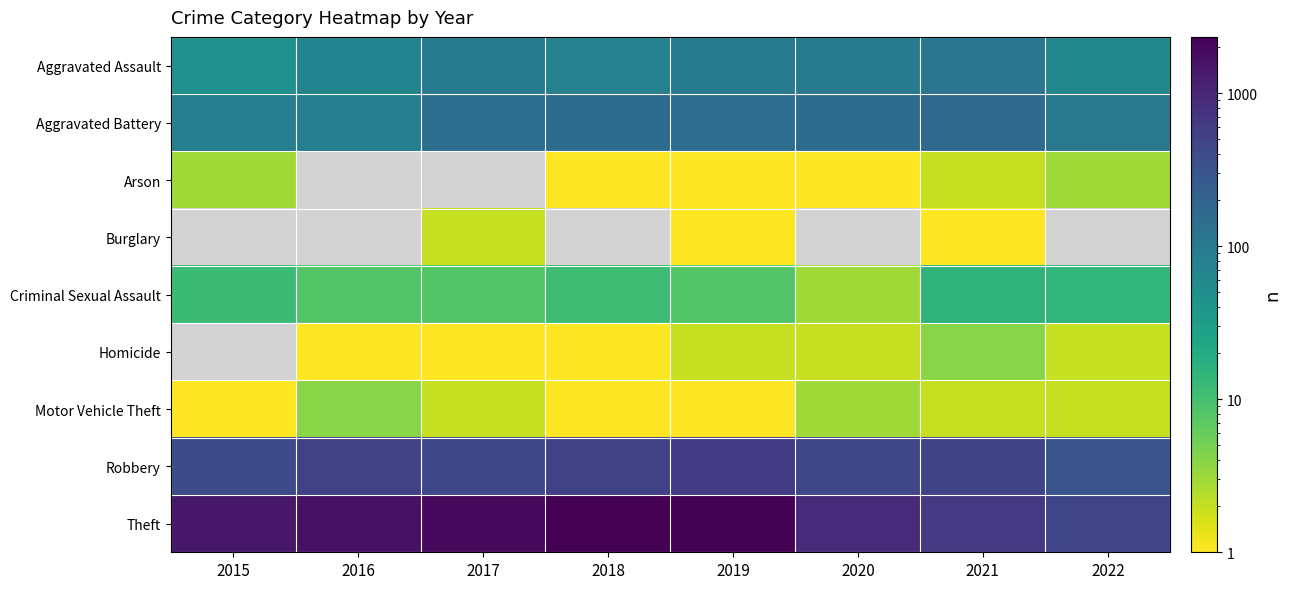

At how many categories does at least one series exceed 192?

8